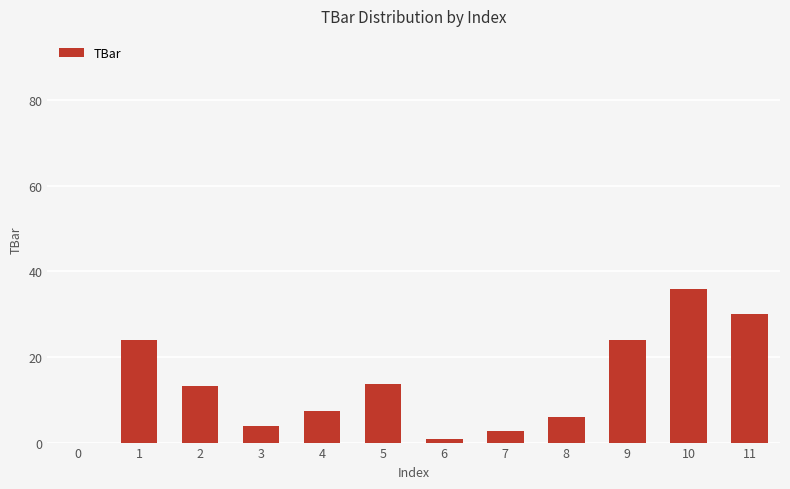

How many series are shown in this chart?

1